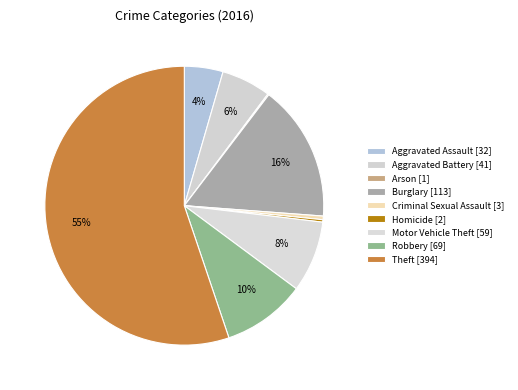

What is the change in value from Motor Vehicle Theft to Robbery?

+10